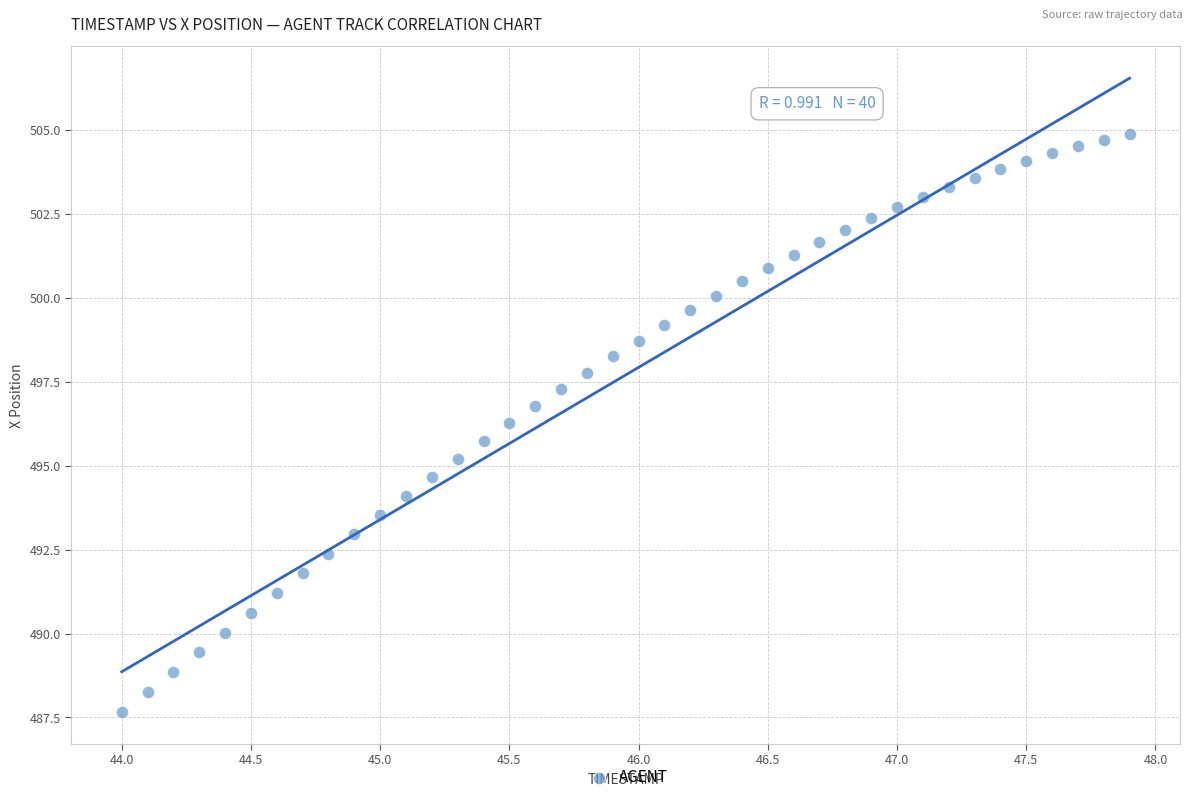

What is the range of X values (max minus min)?

3.9